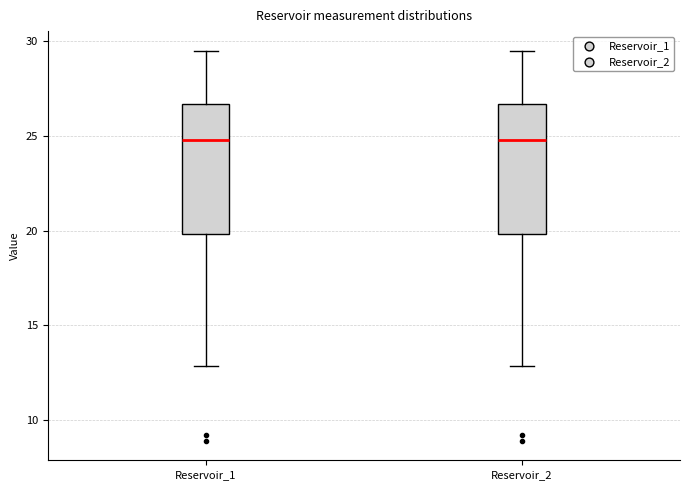

Where is the lower edge of the box for Reservoir_1 on the y-axis? The values are not printed on the chart, so give them approximately, as read against the axis.

20.0